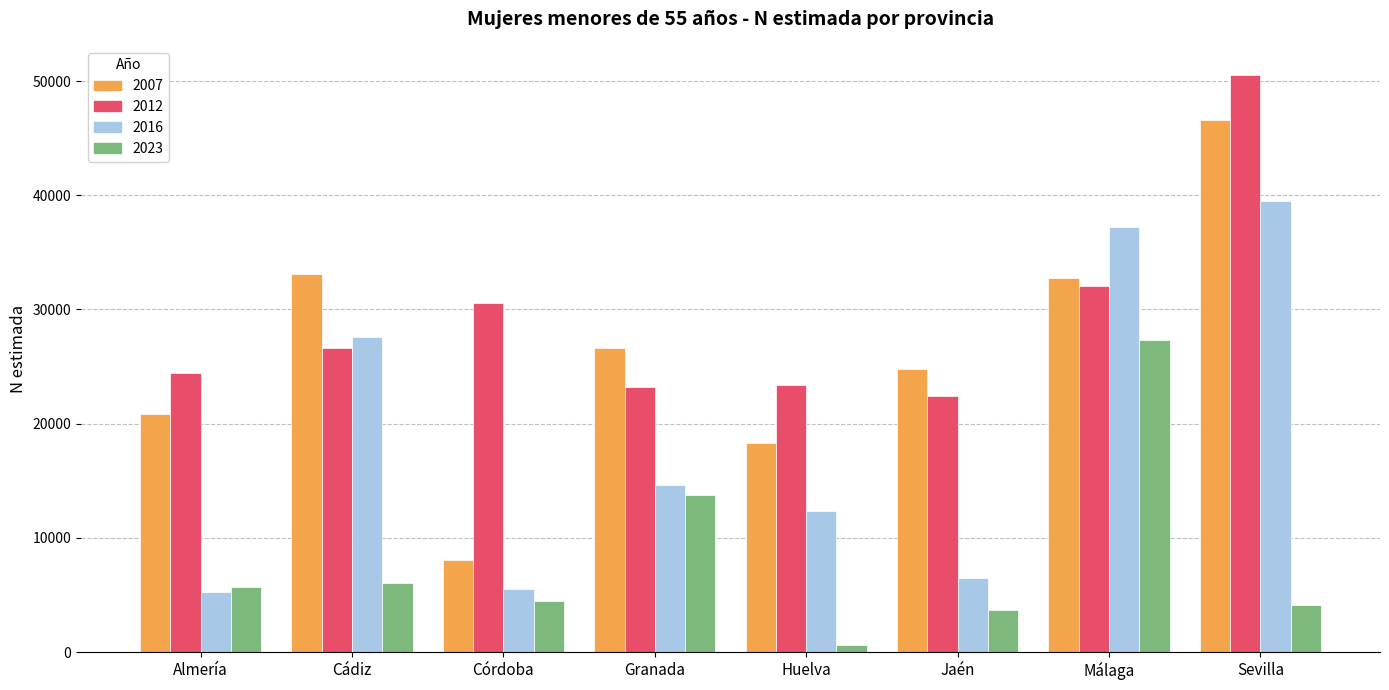

What is the approximate value of 2016 at Almería, to the nearest 50?

5250